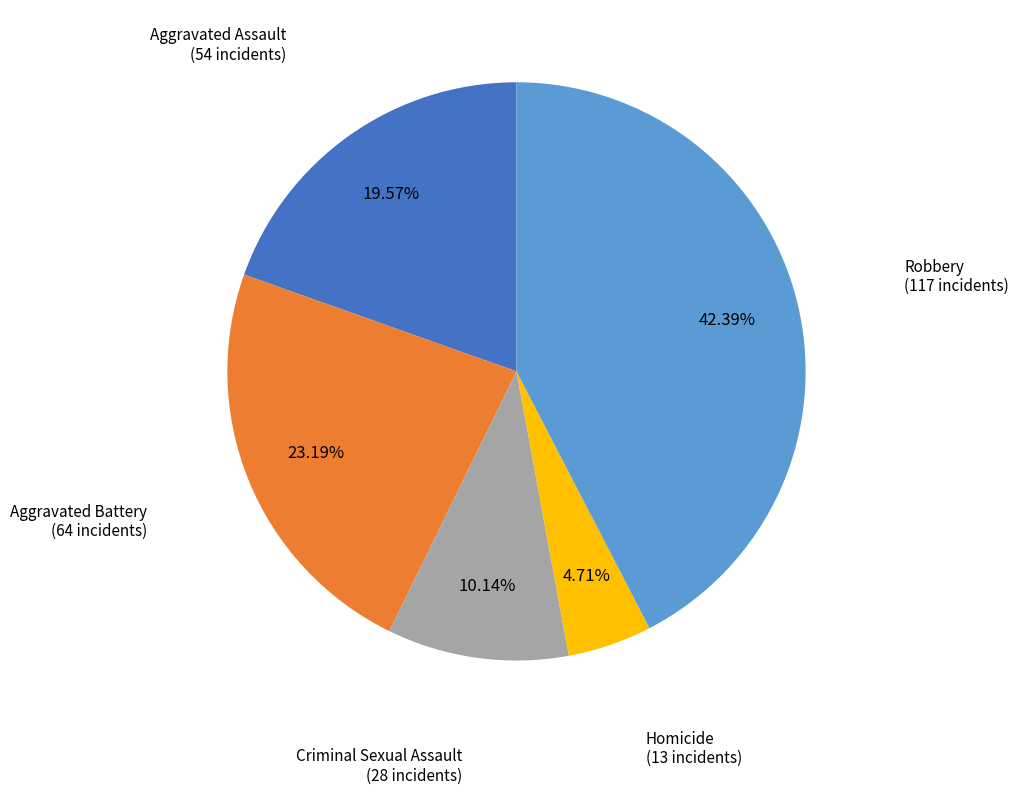

Which has a higher value, Aggravated Assault or Aggravated Battery?

Aggravated Battery